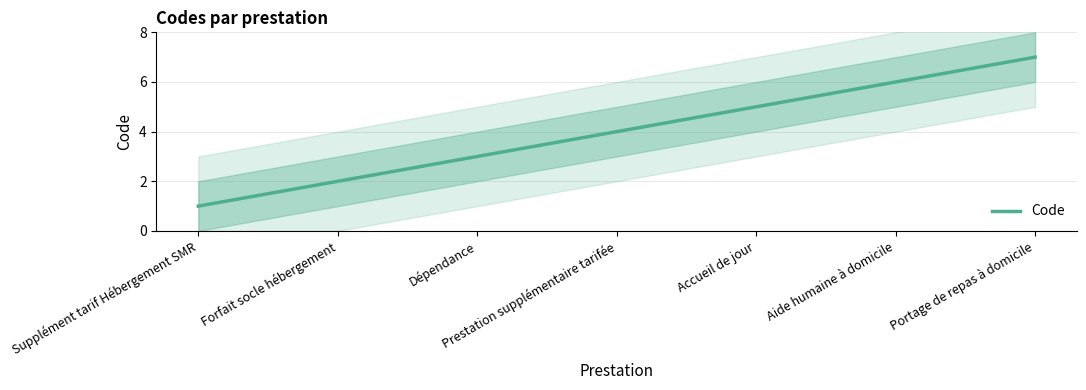

Count the values in the range 2 to 6.

5